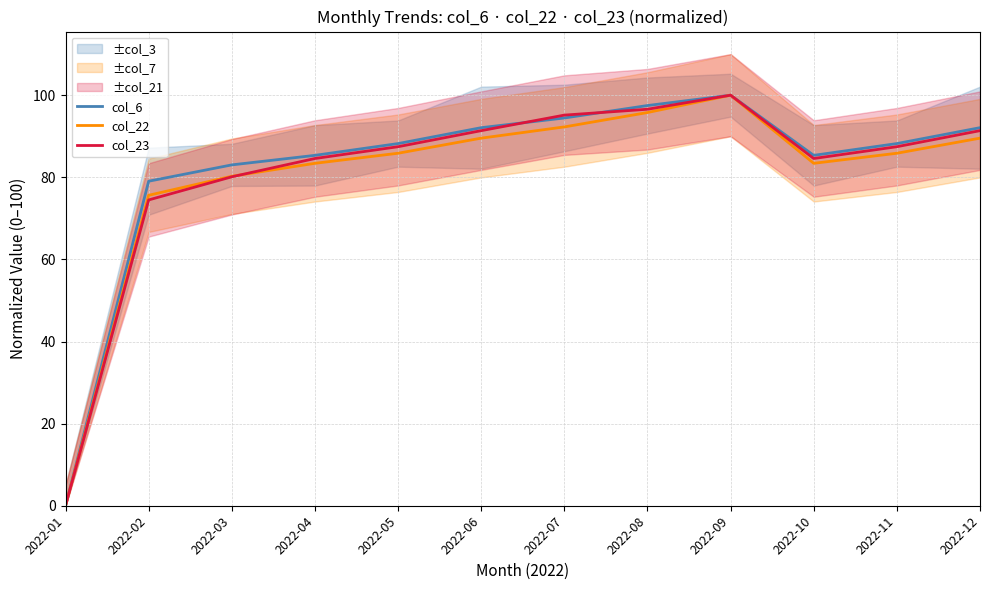

The col_6 series shows 85.3 at 2022-04. True or false?

True